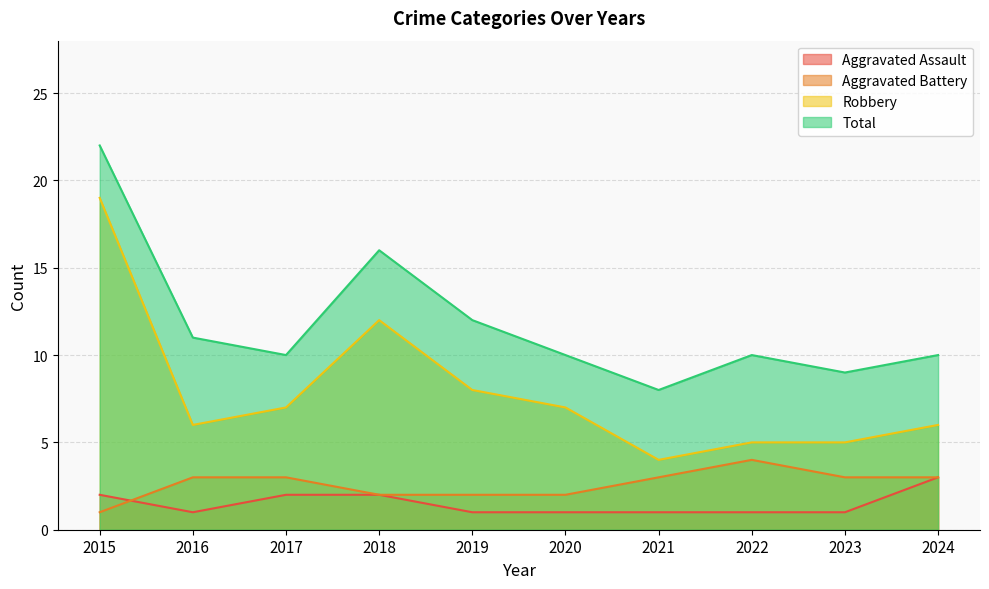

The Aggravated Assault series shows 3 at 2017. True or false?

False